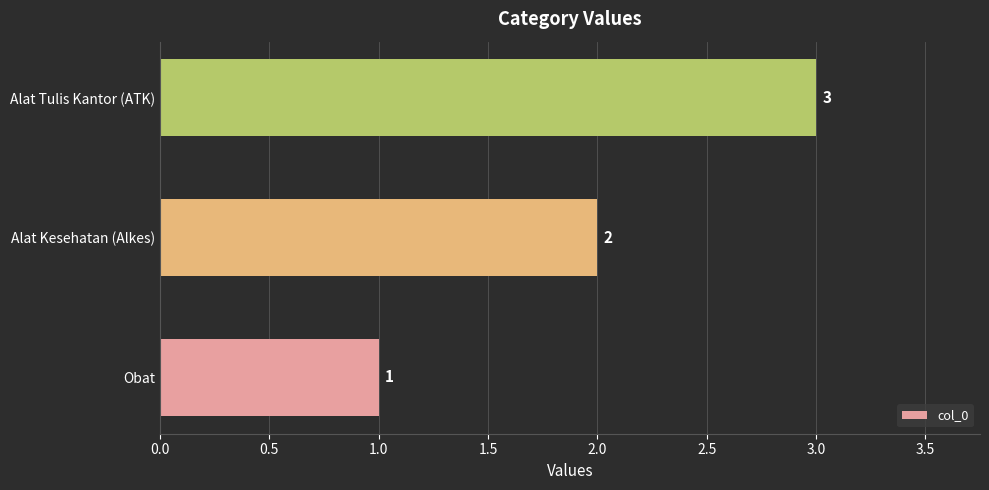

List the labels in order of value, largest first.

Alat Tulis Kantor (ATK), Alat Kesehatan (Alkes), Obat